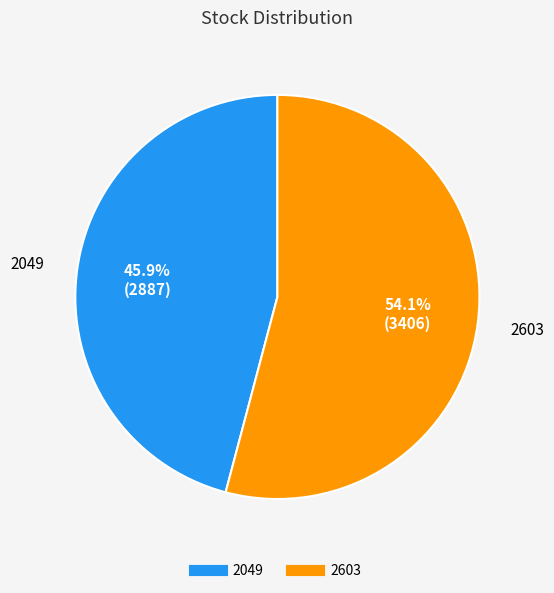

Between 2049 and 2603, which is larger?

2603